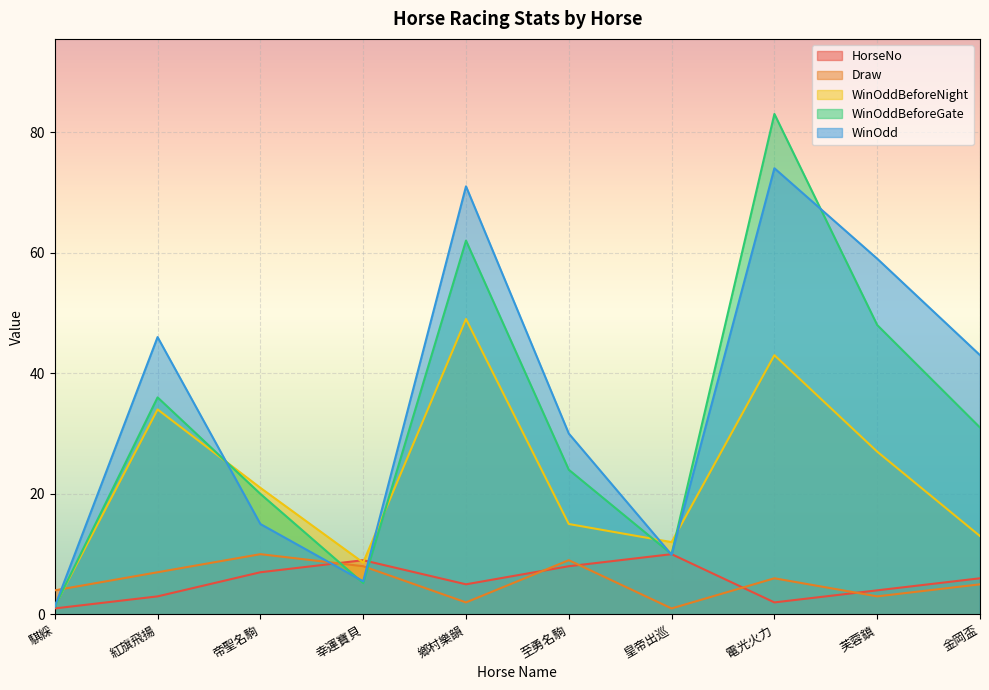

What is the difference between the second highest and minimum values in the HorseNo series?

8.0